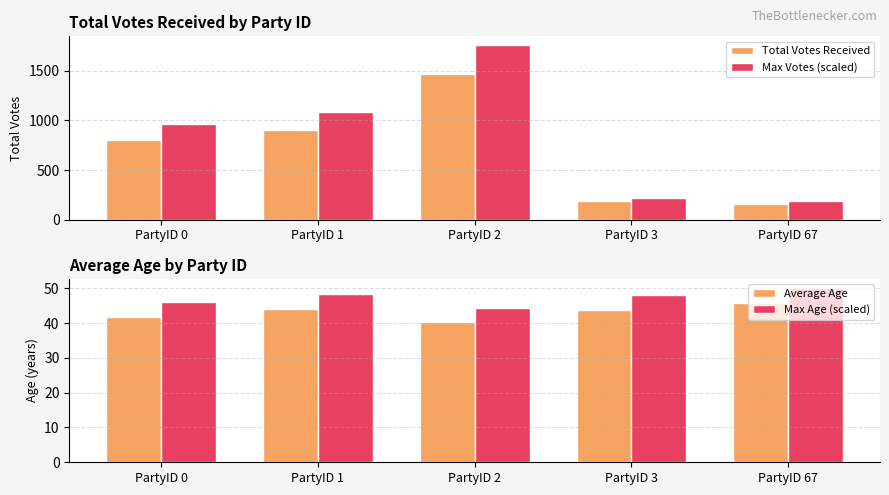

What is the value of the Max Age (scaled) bar at the 1st from the left?

46.0